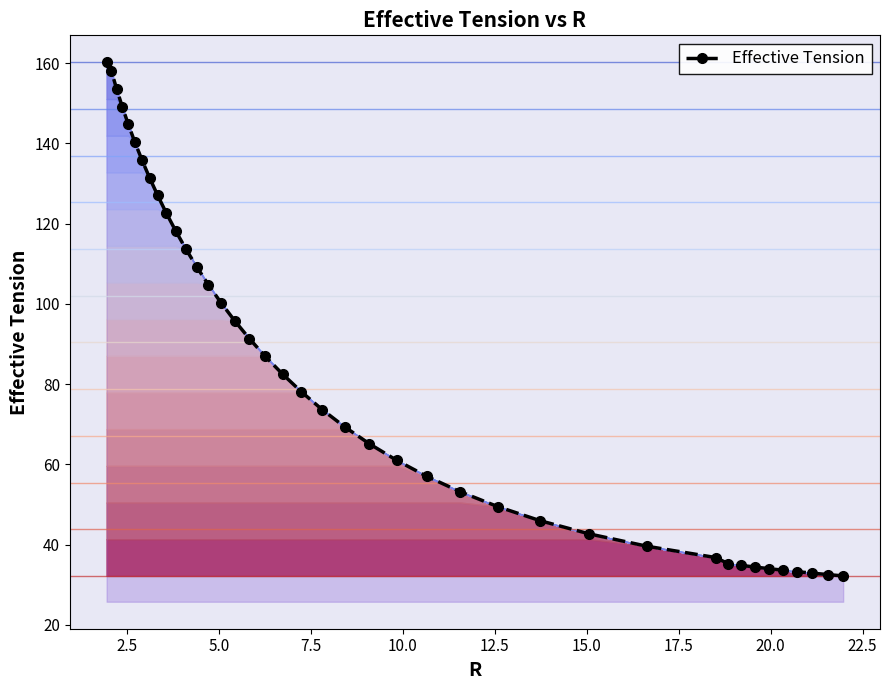

What is the sum of all values?

3300.1